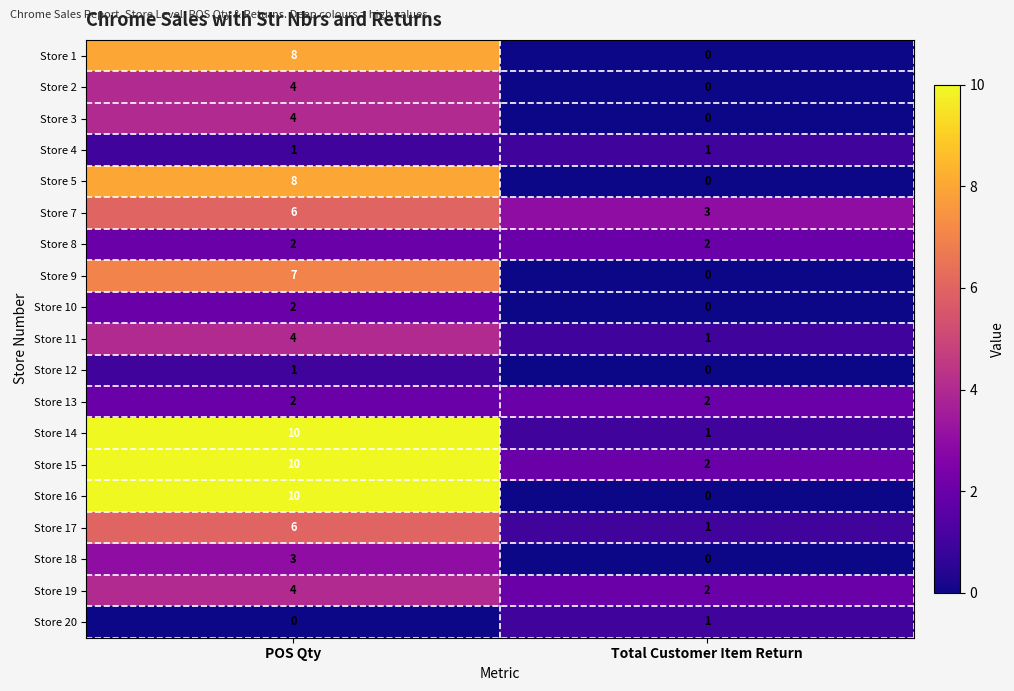

At how many categories does at least one series exceed 2?

2